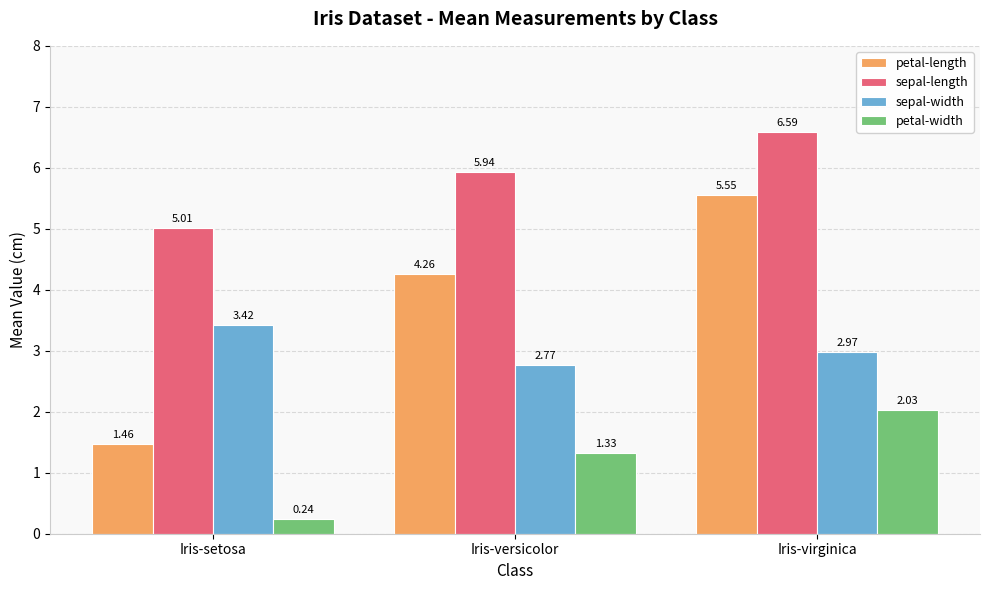

At which label is petal-length closest to 3?

Iris-versicolor